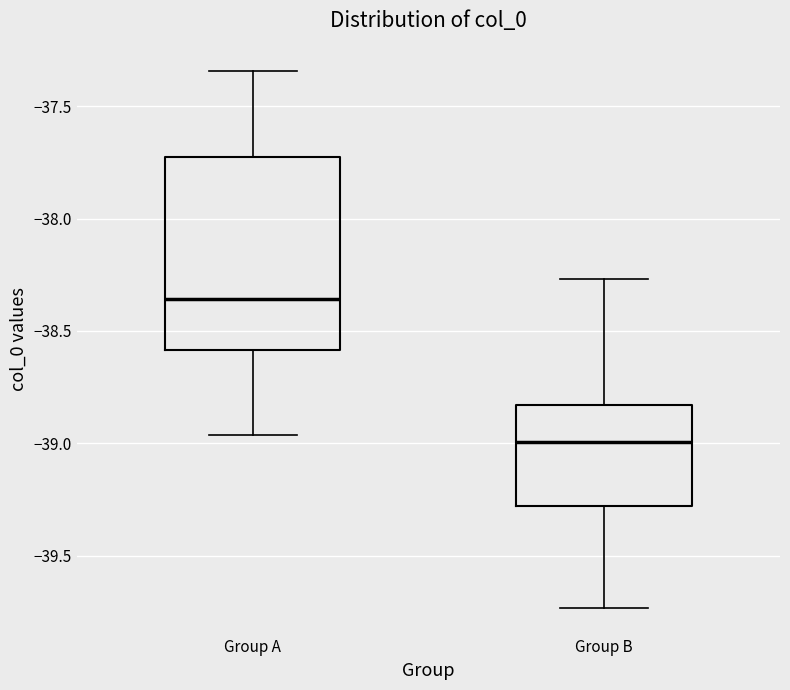

Which box has the lowest median line?

Group B